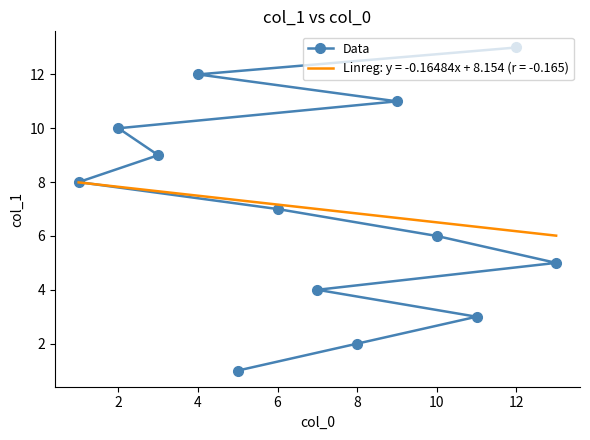

The Data series shows 3 at 10. True or false?

False